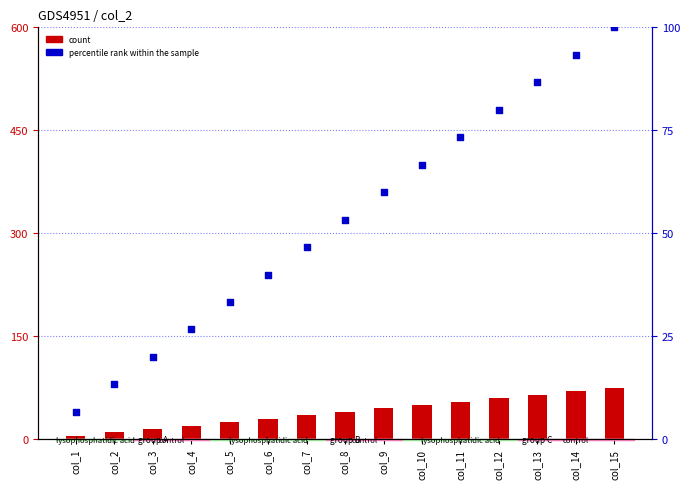

Which series reaches the maximum Y coordinate?

percentile rank within the sample